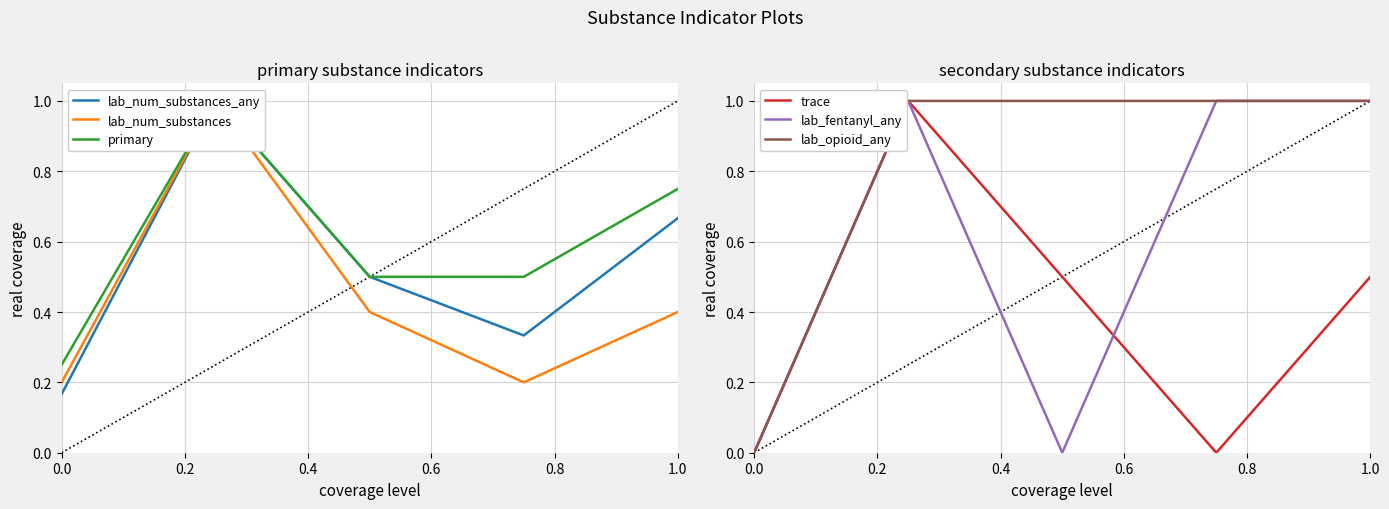

The trace series shows 0.5 at 1.0. True or false?

True